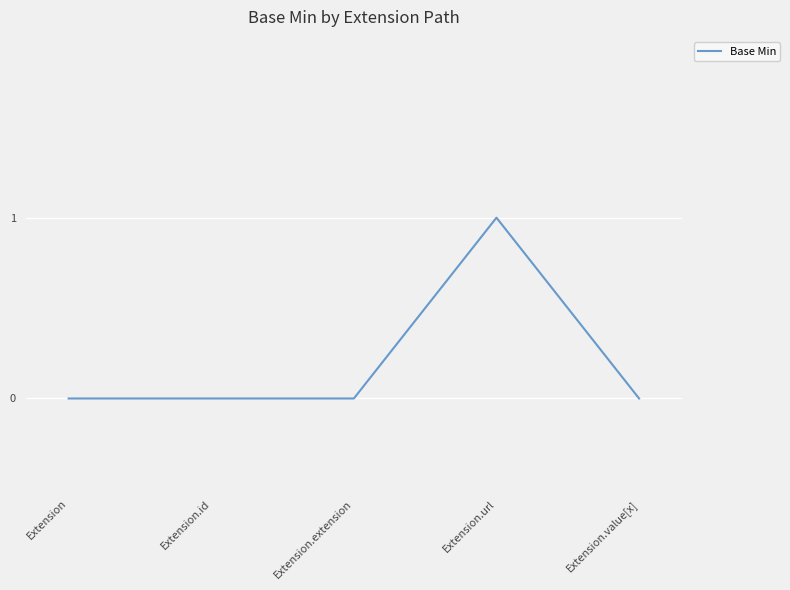

True or false: the data has more than 2 interior local peaks.

False